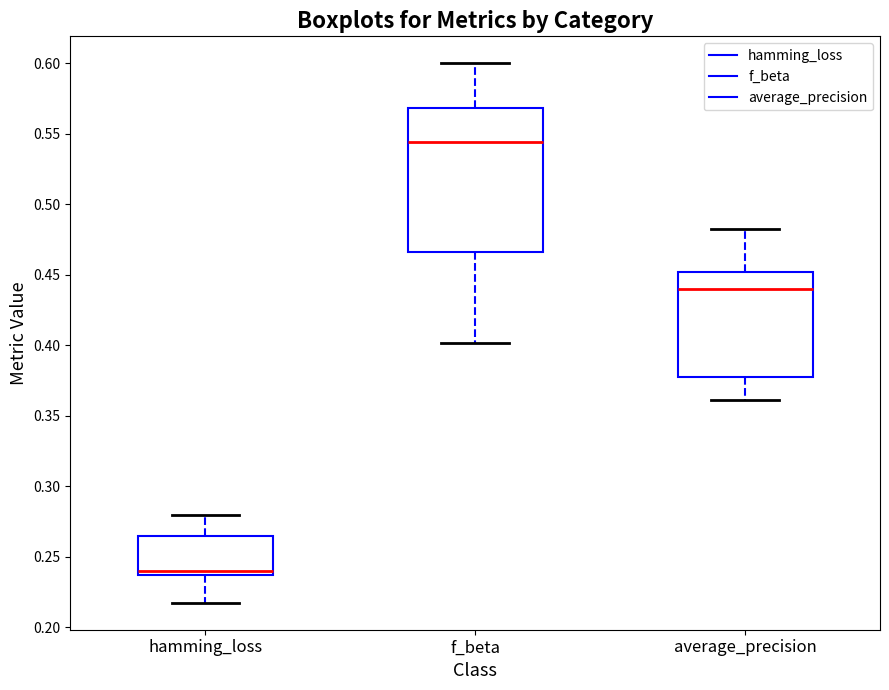

Reading left to right, transcribe this box plot: for each box, give where its median line is, the range the box spans, and where its two whiskers end, as read against the y-axis. The values are not printed on the chart, so give them approximately, as read against the axis.

hamming_loss: median 0.240, box 0.235 to 0.265, whiskers 0.220 to 0.280
f_beta: median 0.545, box 0.465 to 0.570, whiskers 0.400 to 0.600
average_precision: median 0.440, box 0.380 to 0.450, whiskers 0.360 to 0.480